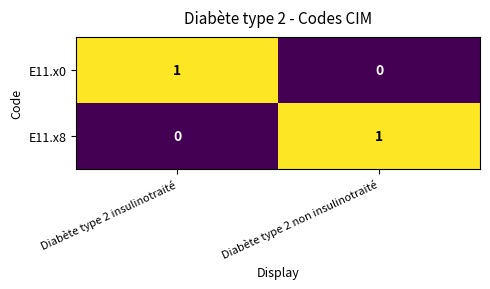

What is the total value across all series at Diabète type 2 insulinotraité?

1